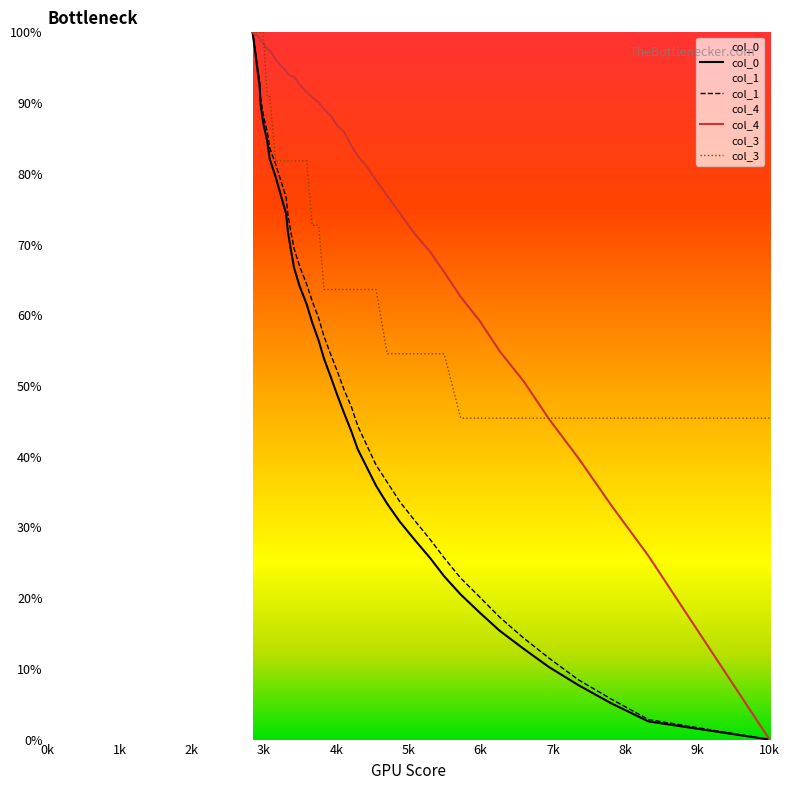

How many data points does each series have?

40